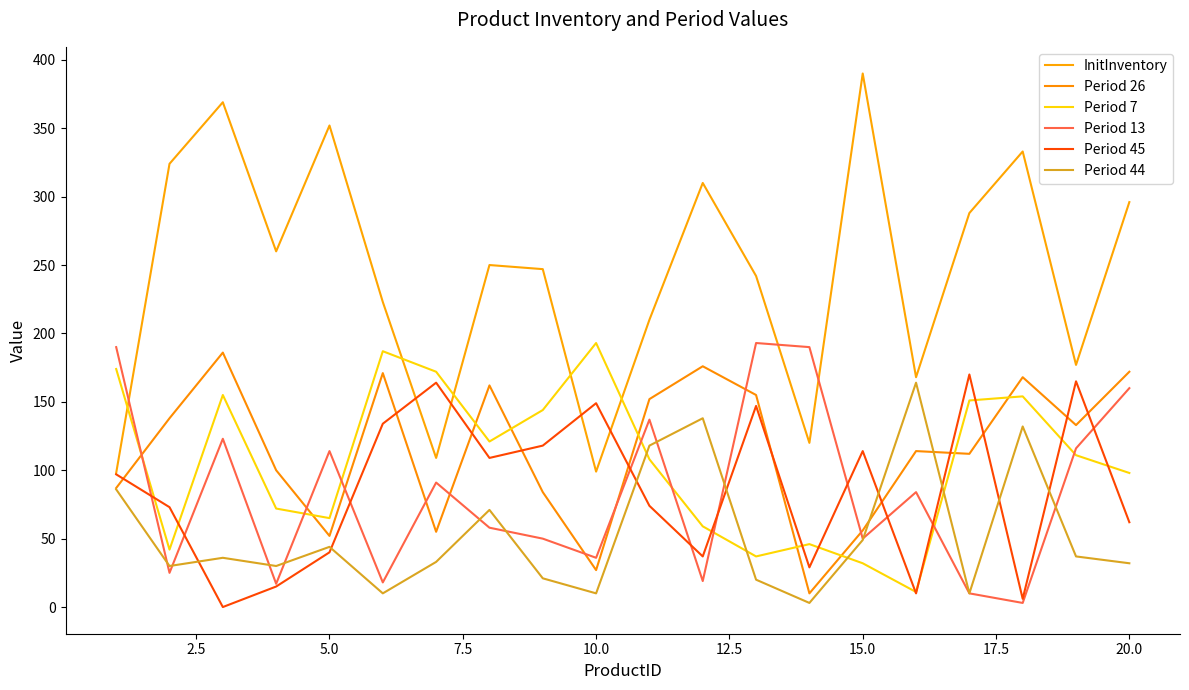

Which series has the largest total across all categories?

InitInventory